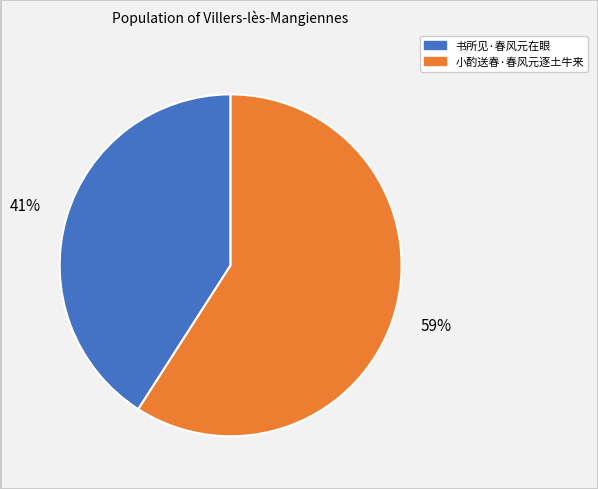

What percentage is the 书所见·春风元在眼 slice, to the nearest percent?

41%